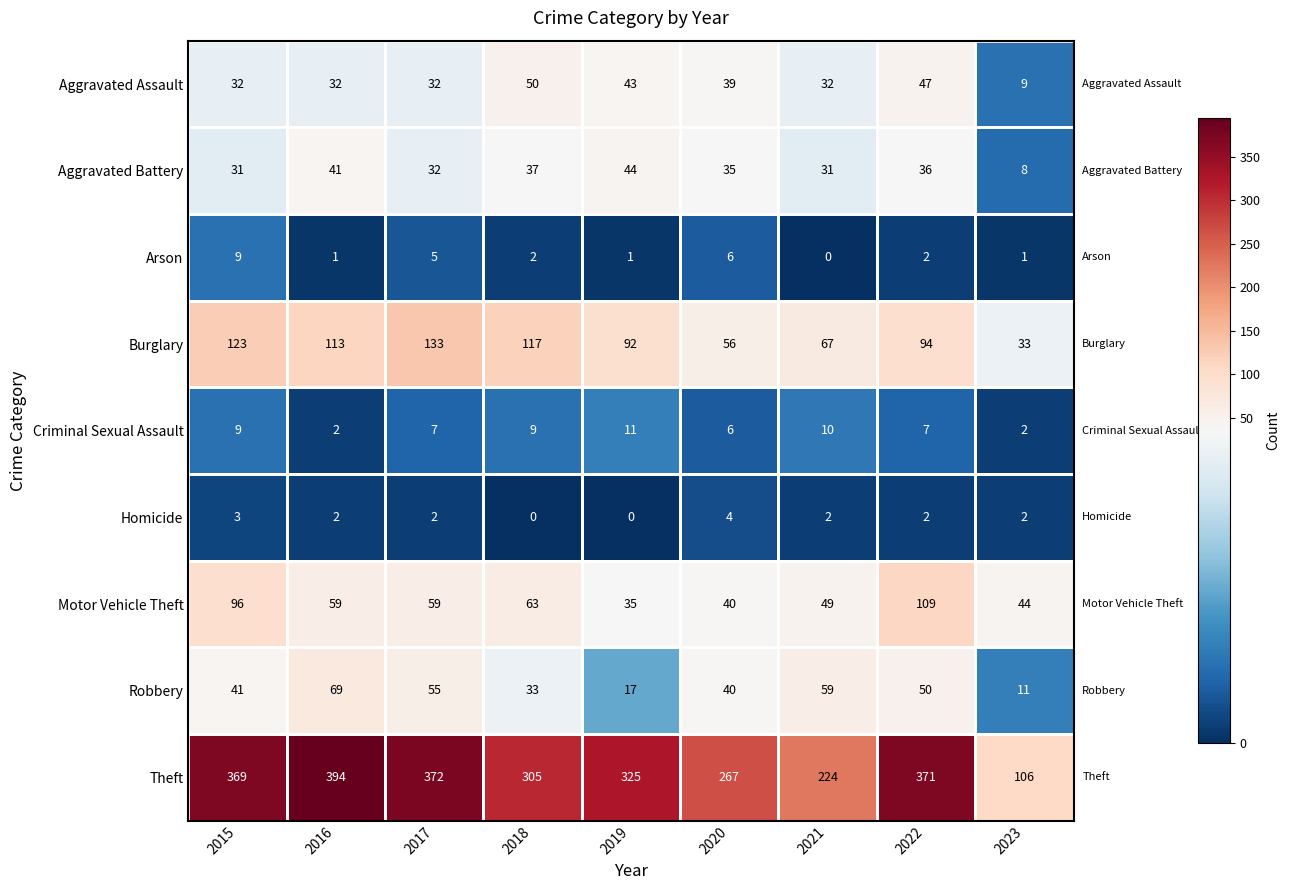

Count the number of data series in this chart.

9